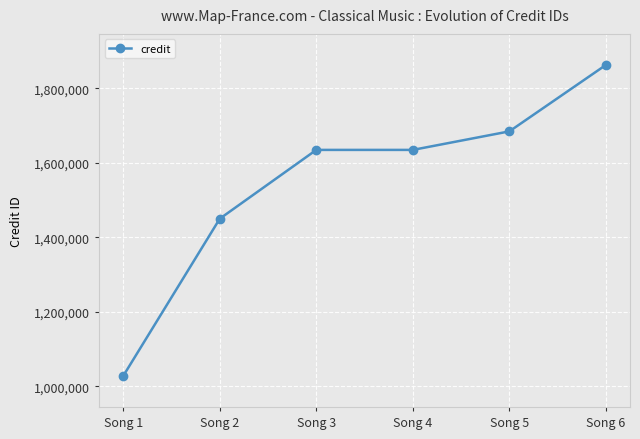

Does the chart have visible grid lines?

Yes